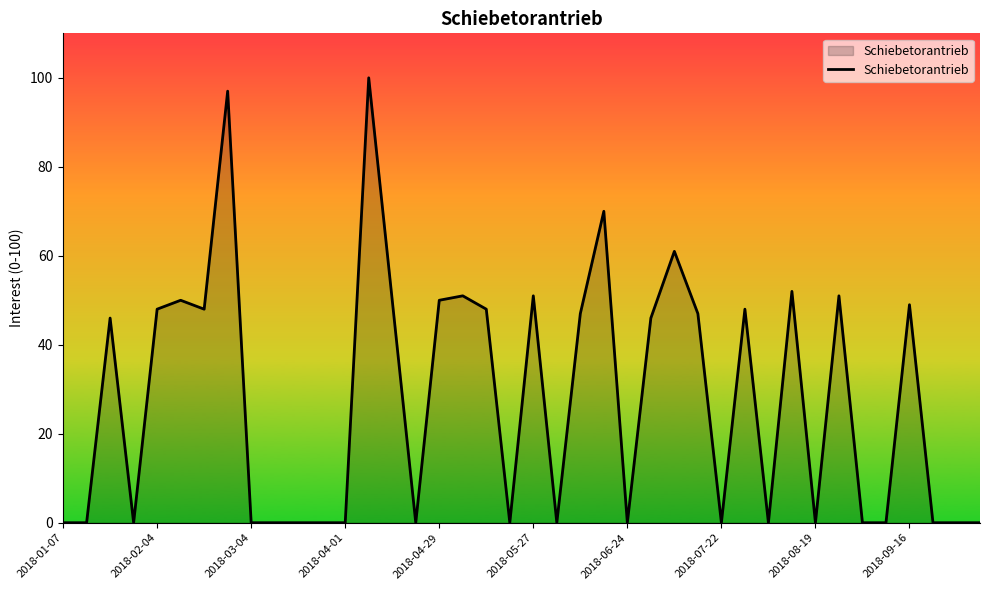

What is the difference between the second highest and second lowest values?

97